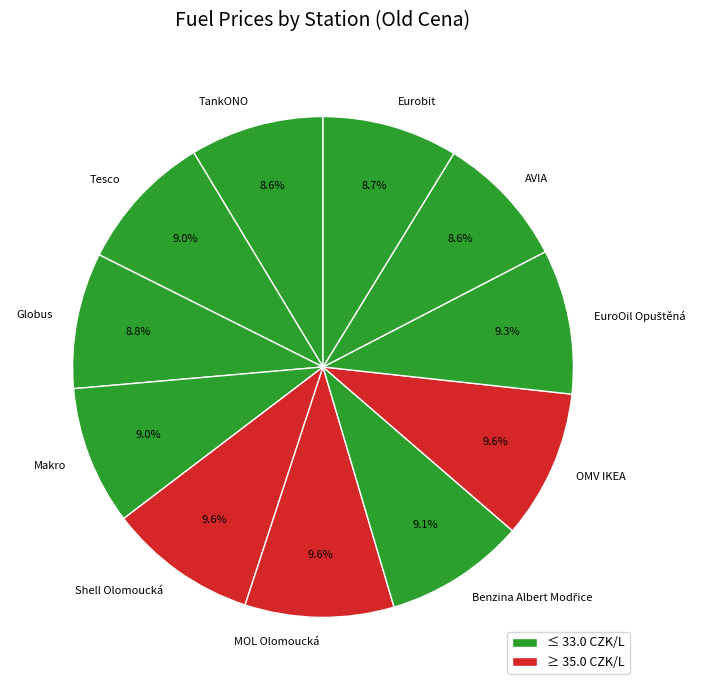

Count the number of slices in the pie.

11